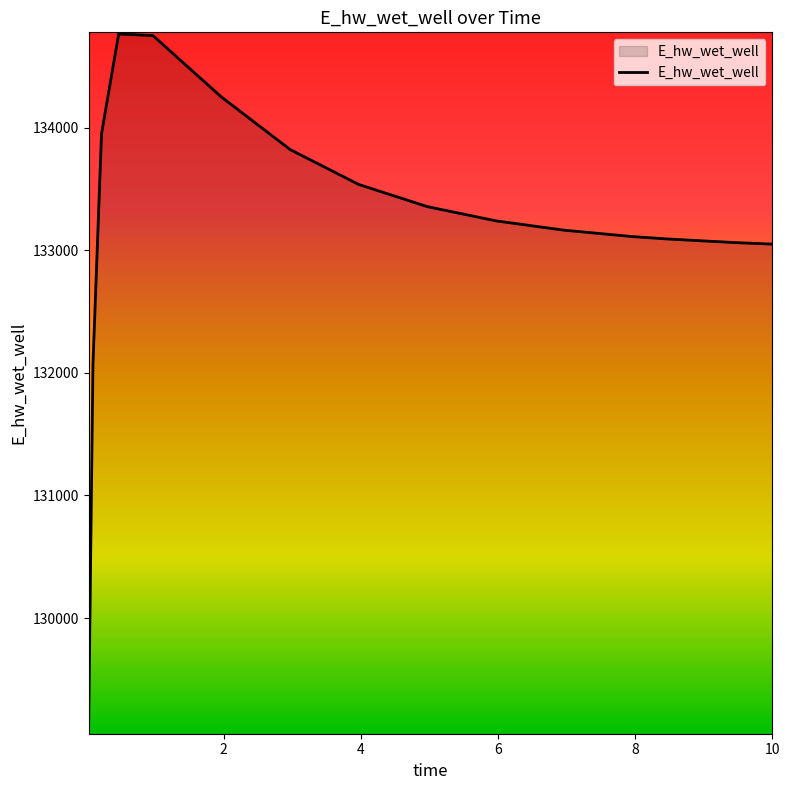

What is the smallest value displayed?

129120.9